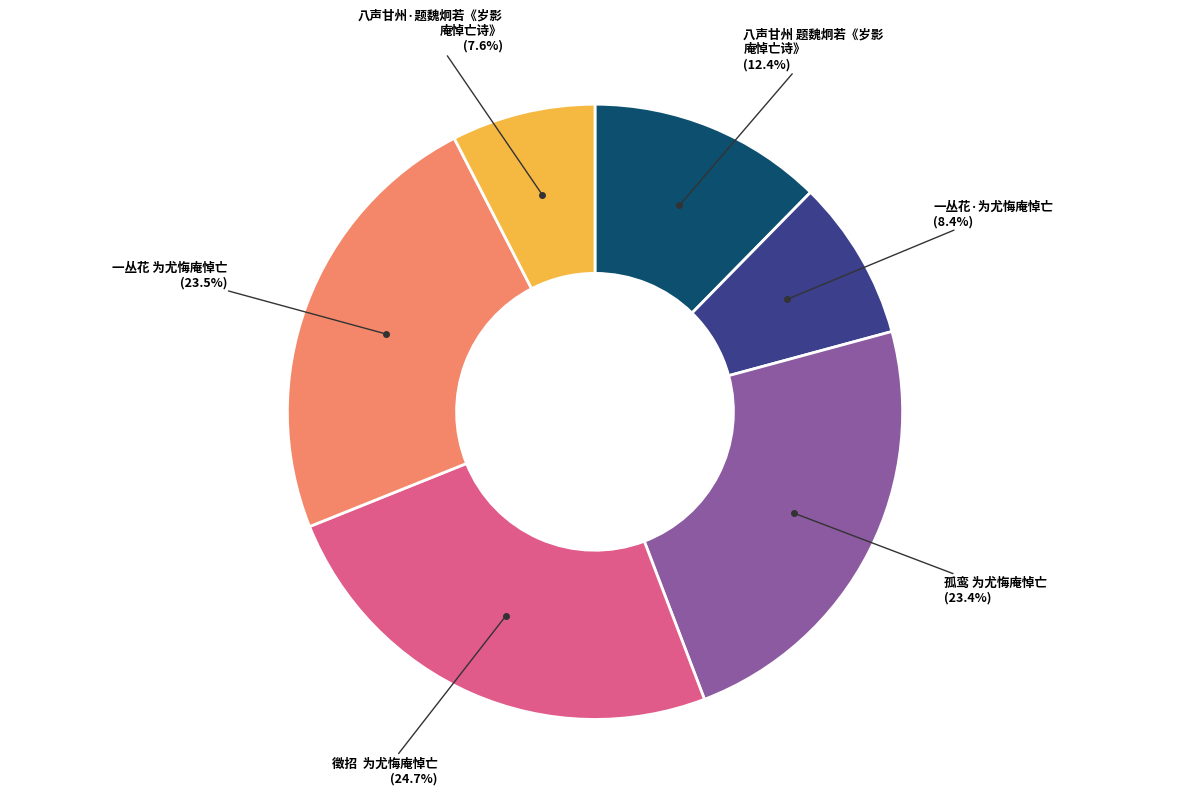

Is there any slice that represents more than half of the pie?

No